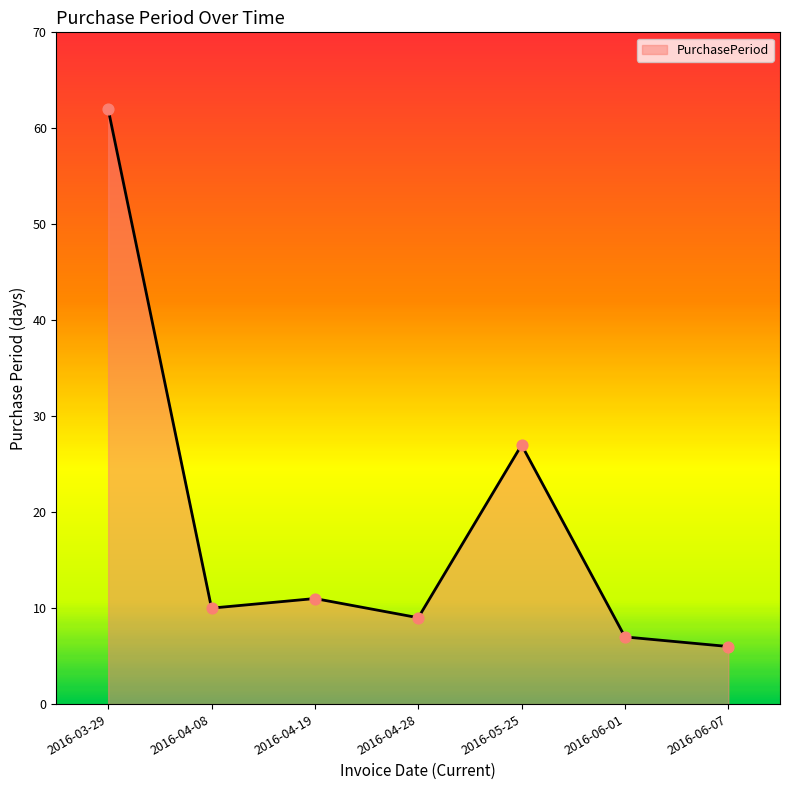

Which has a higher value, 2016-03-29 or 2016-06-07?

2016-03-29